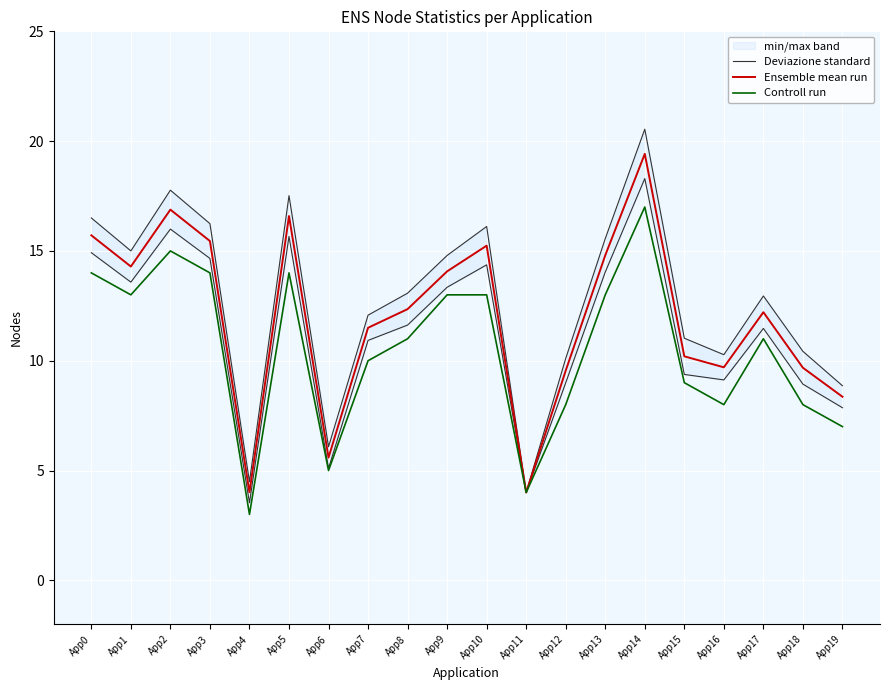

Reading right to left, what are all the values shown in this chart?

Deviazione standard: App19=8.9	App18=10.4	App17=12.9	App16=10.3	App15=11.0	App14=20.5	App13=15.6	App12=10.1	App11=4.0	App10=16.1	App9=14.8	App8=13.1	App7=12.1	App6=6.1	App5=17.5	App4=4.5	App3=16.2	App2=17.8	App1=15.0	App0=16.5
Ensemble mean run: App19=8.4	App18=9.7	App17=12.2	App16=9.7	App15=10.2	App14=19.4	App13=14.8	App12=9.6	App11=4.0	App10=15.2	App9=14.1	App8=12.3	App7=11.5	App6=5.6	App5=16.6	App4=4.0	App3=15.4	App2=16.9	App1=14.3	App0=15.7
Controll run: App19=7.0	App18=8.0	App17=11.0	App16=8.0	App15=9.0	App14=17.0	App13=13.0	App12=8.0	App11=4.0	App10=13.0	App9=13.0	App8=11.0	App7=10.0	App6=5.0	App5=14.0	App4=3.0	App3=14.0	App2=15.0	App1=13.0	App0=14.0